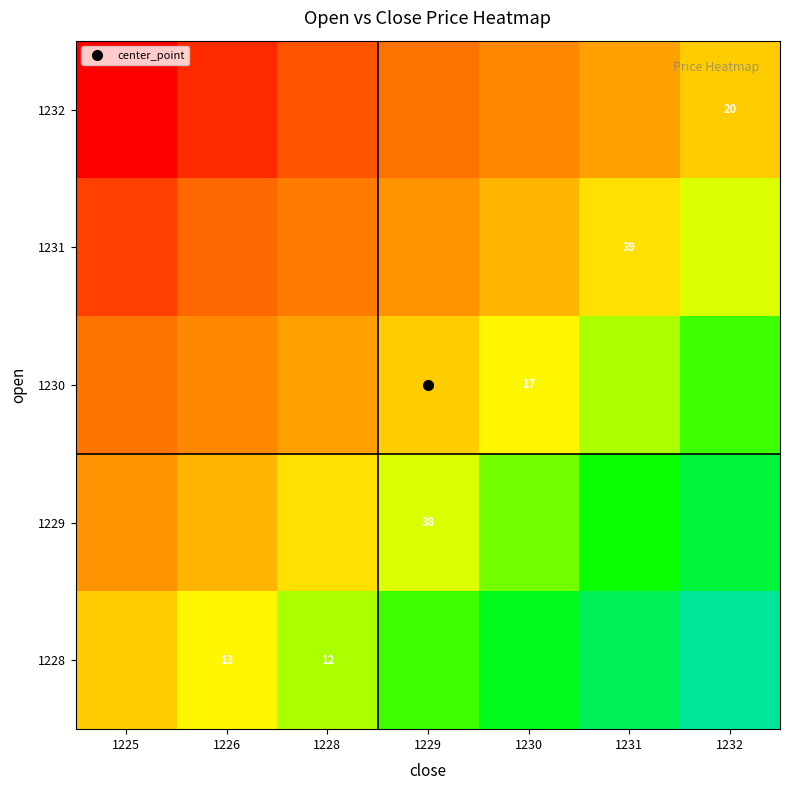

True or false: 1232 has a value of -0.0 at 1231.

False